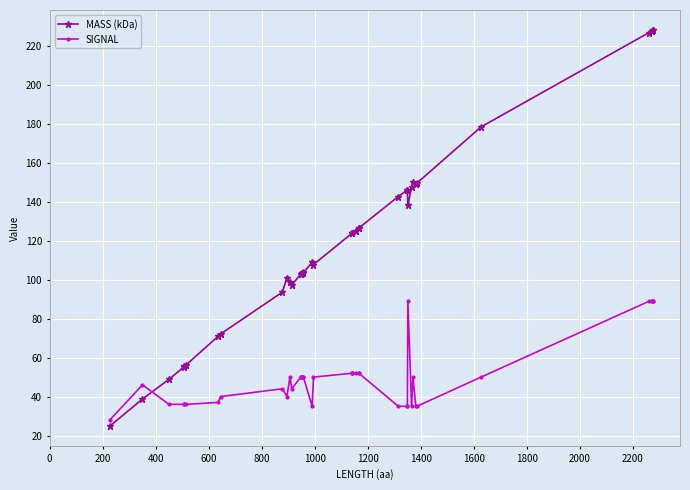

List the series in order of their peak value, lowest first.

SIGNAL, MASS (kDa)